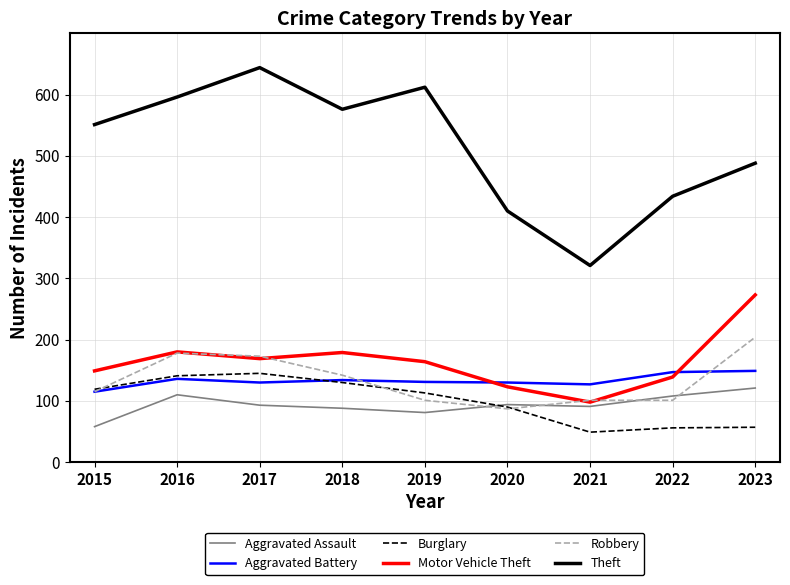

True or false: Motor Vehicle Theft and Theft intersect in this chart.

False